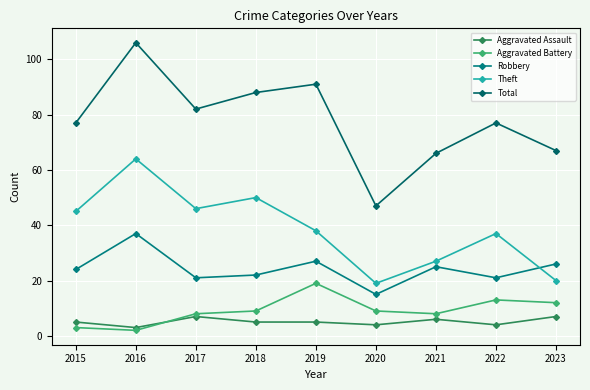

What is the minimum value for Aggravated Assault?

3